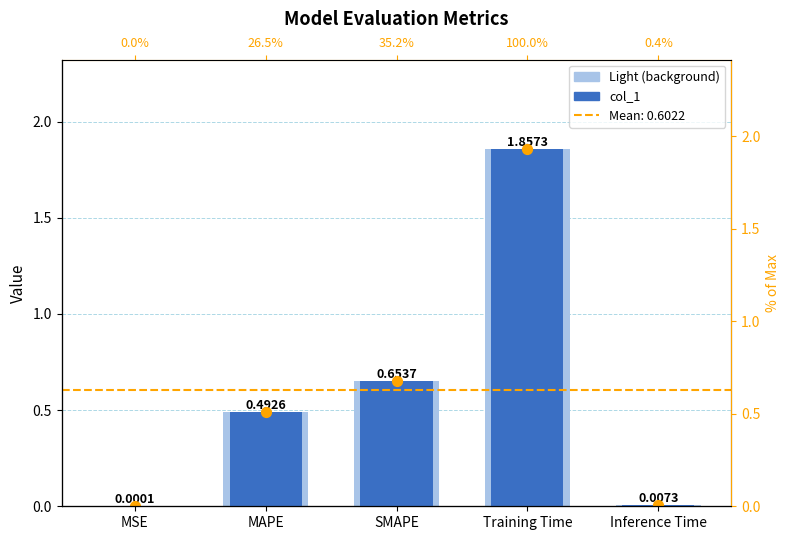

What is the change in value from Training Time to Inference Time?

-1.9